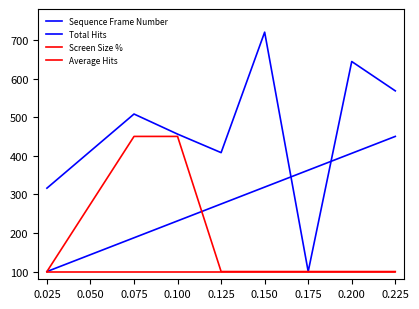

Does the chart have visible grid lines?

No